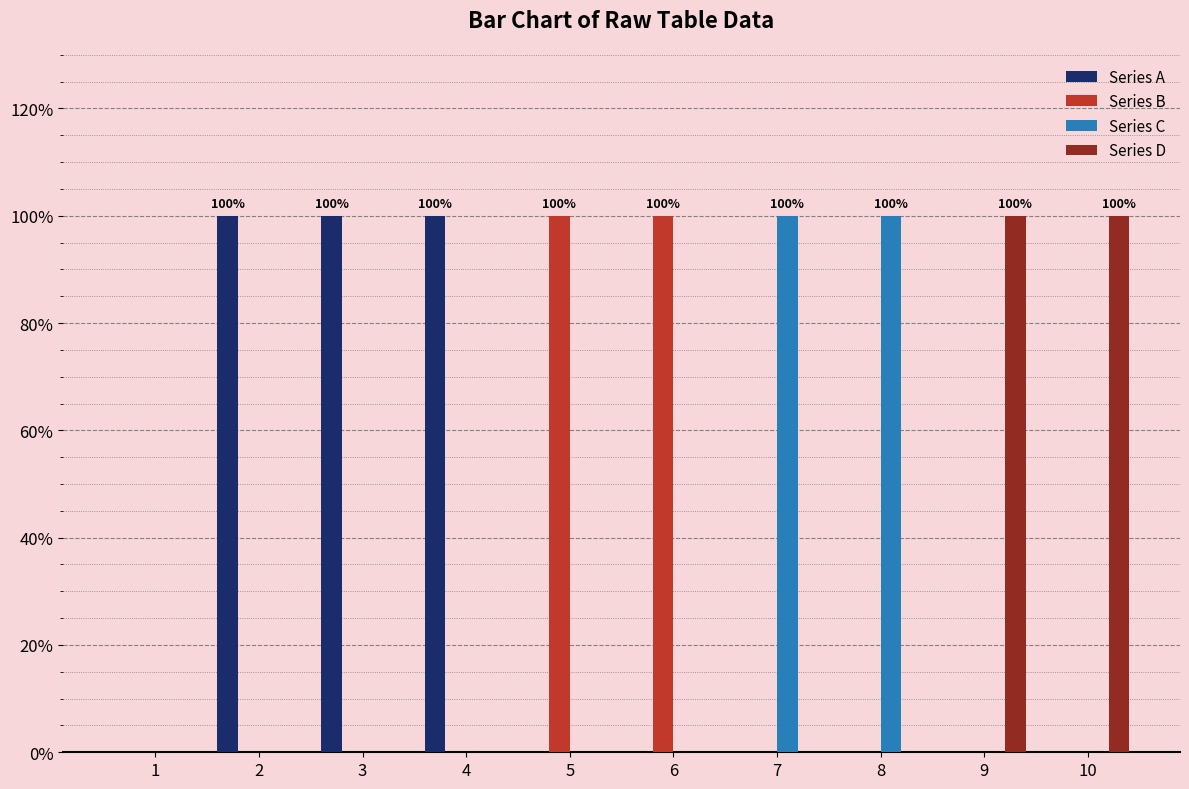

Reading left to right, what are all the values shown in this chart?

Series A: 1=0	2=1	3=1	4=1	5=0	6=0	7=0	8=0	9=0	10=0
Series B: 1=0	2=0	3=0	4=0	5=1	6=1	7=0	8=0	9=0	10=0
Series C: 1=0	2=0	3=0	4=0	5=0	6=0	7=1	8=1	9=0	10=0
Series D: 1=0	2=0	3=0	4=0	5=0	6=0	7=0	8=0	9=1	10=1